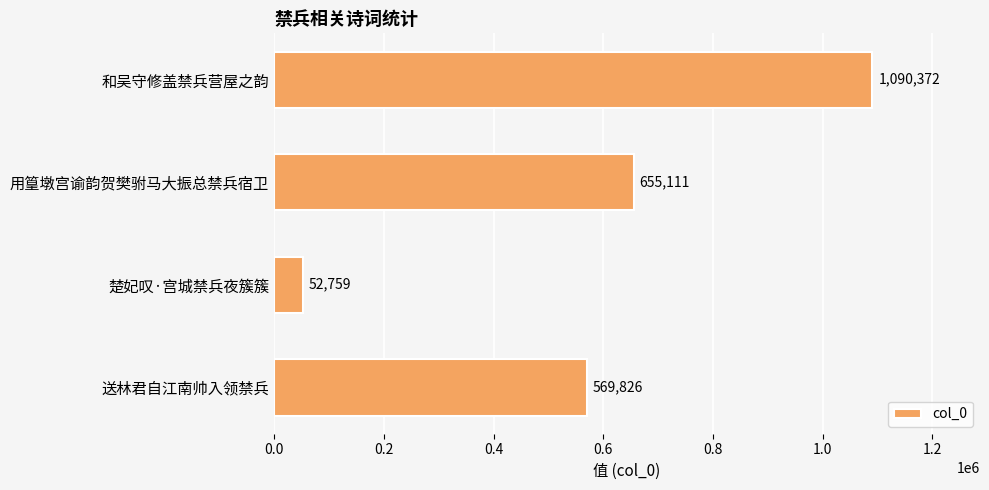

Rank the categories by value from highest to lowest.

和吴守修盖禁兵营屋之韵, 用篁墩宫谕韵贺樊驸马大振总禁兵宿卫, 送林君自江南帅入领禁兵, 楚妃叹·宫城禁兵夜簇簇